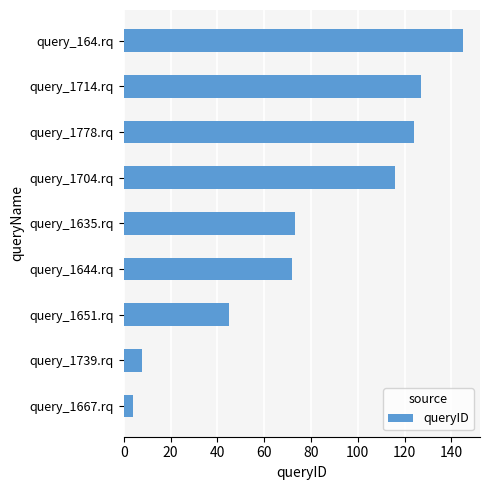

Between query_1635.rq and query_164.rq, which is larger?

query_164.rq